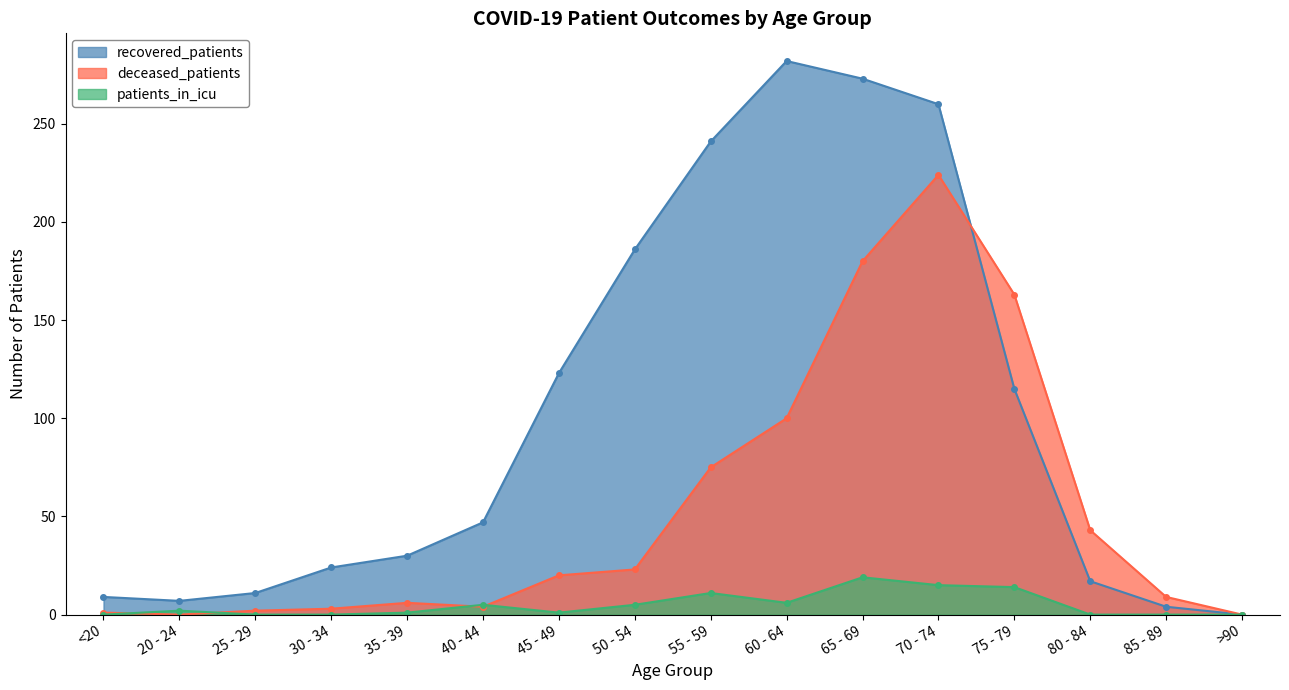

Between >90 and 50 - 54, which is larger?

50 - 54